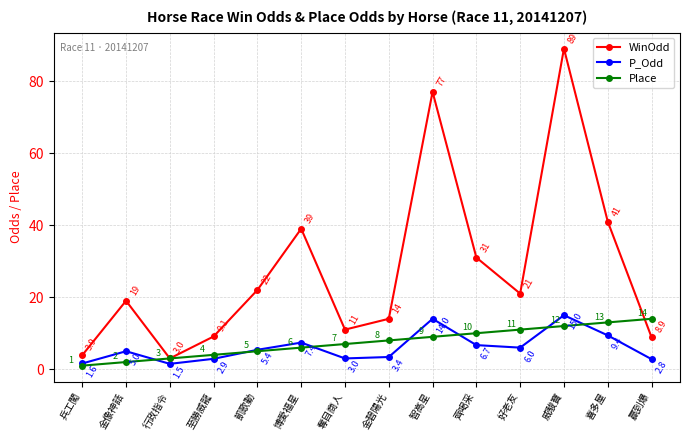

How many intersections are there between Place and P_Odd?

7